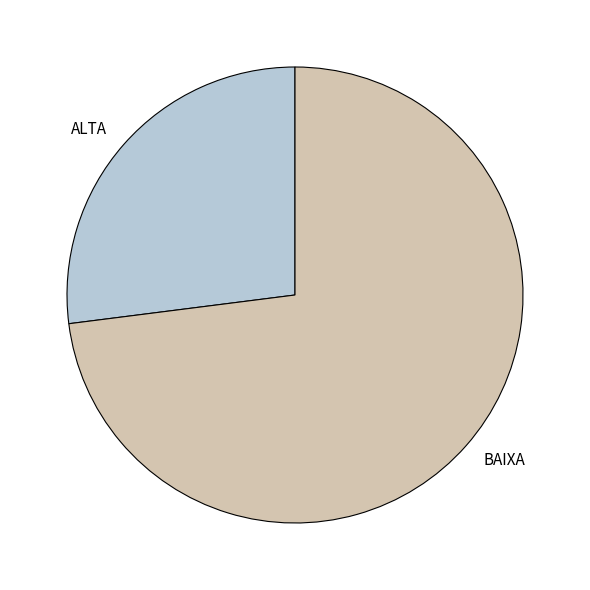

Do ALTA and BAIXA together represent more than half of the pie?

Yes